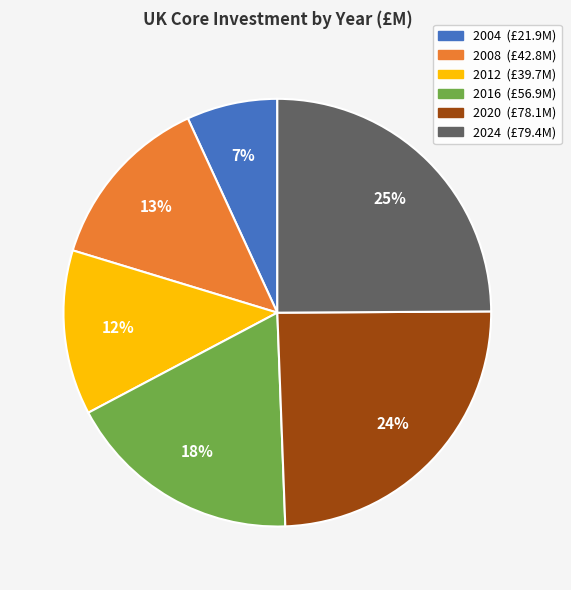

What percentage is the 2008 slice, to the nearest percent?

13%